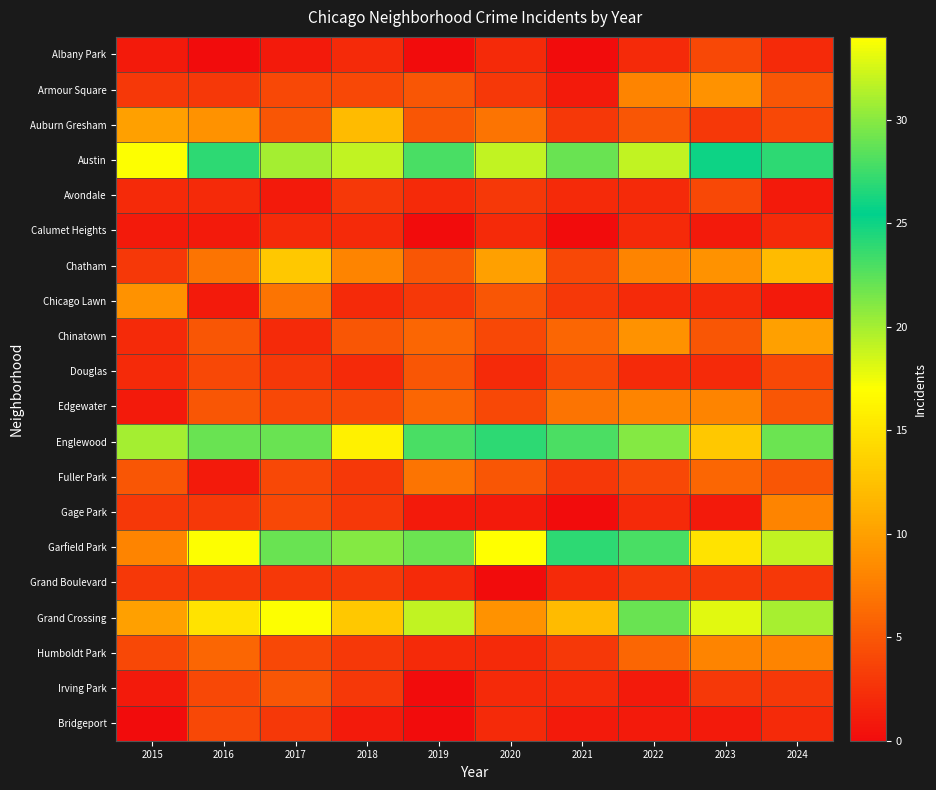

List the series in order of their peak value, highest first.

Garfield Park, Grand Crossing, Englewood, Austin, Chatham, Auburn Gresham, Chinatown, Armour Square, Chicago Lawn, Edgewater, Gage Park, Humboldt Park, Fuller Park, Douglas, Irving Park, Albany Park, Avondale, Bridgeport, Grand Boulevard, Calumet Heights